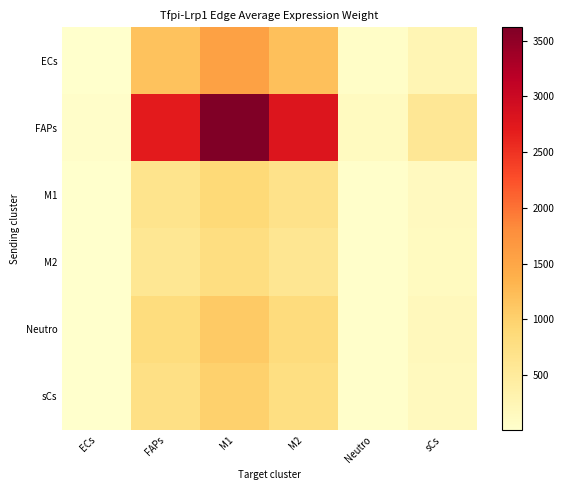

Which category has the lowest value across all series?

ECs